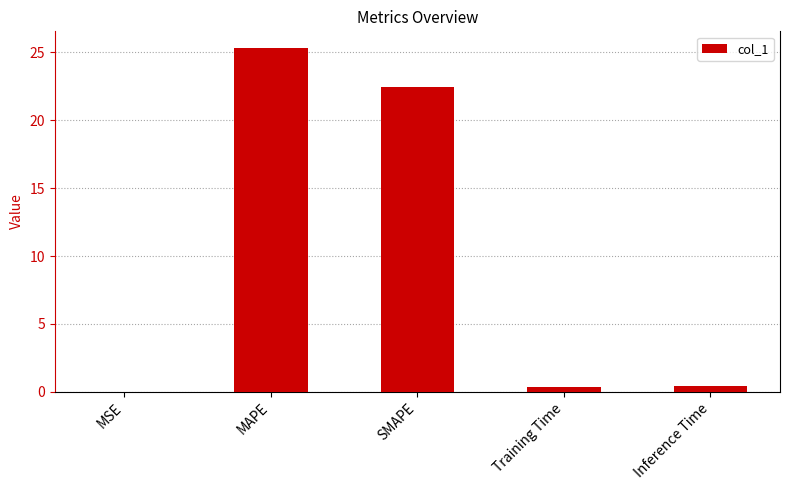

The chart shows a value of 42.7 at MAPE. True or false?

False